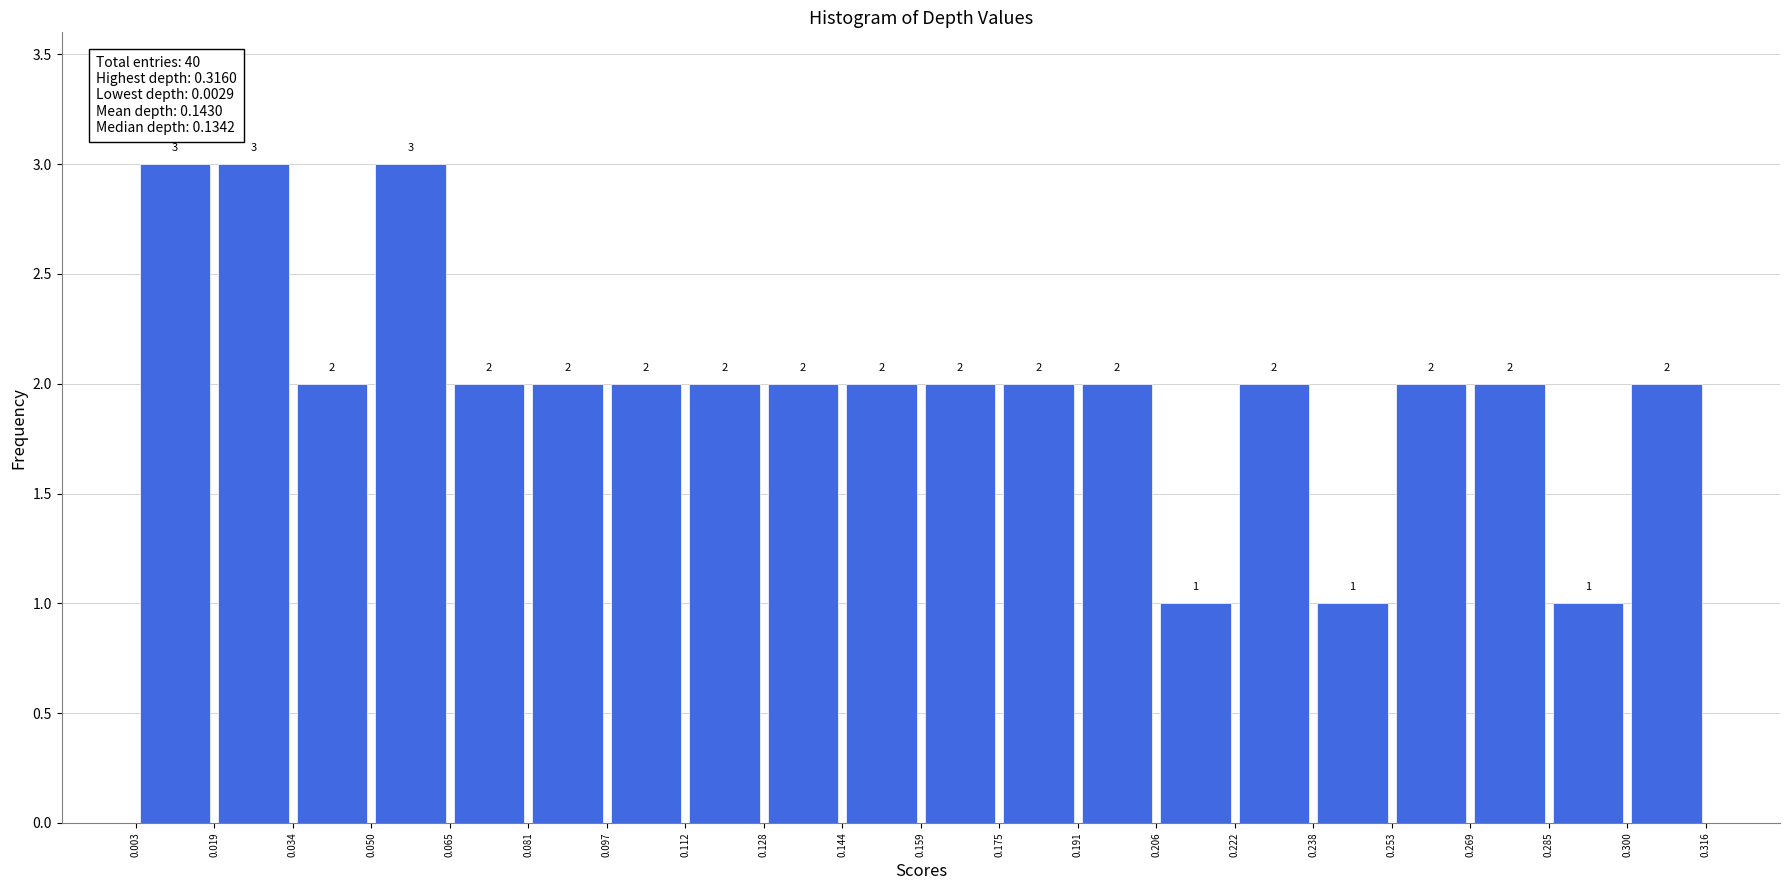

How tall is the bar that spans 0.019 to 0.034 on the x-axis?

3